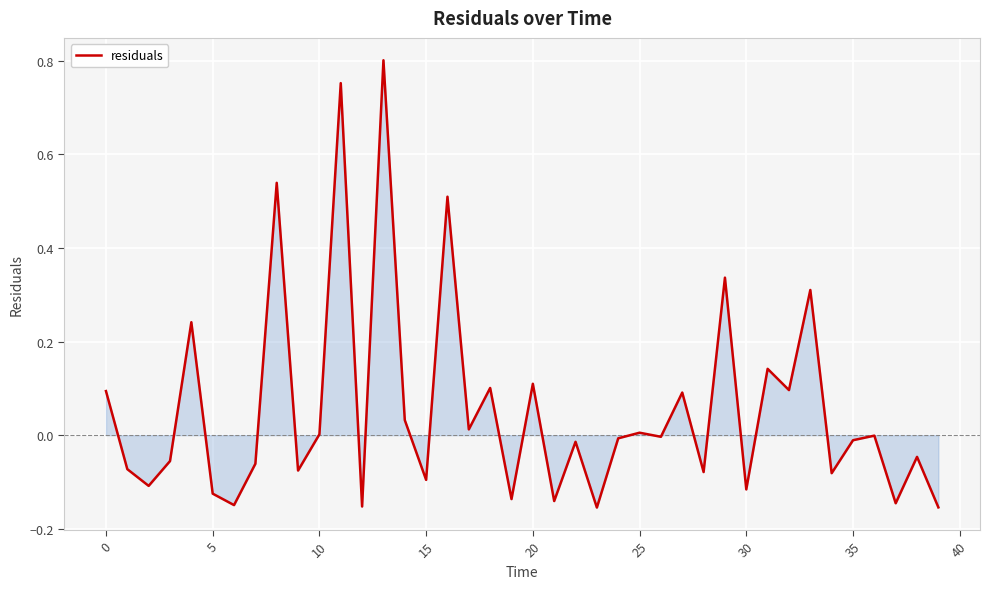

What is the difference between the maximum and minimum values?

1.0